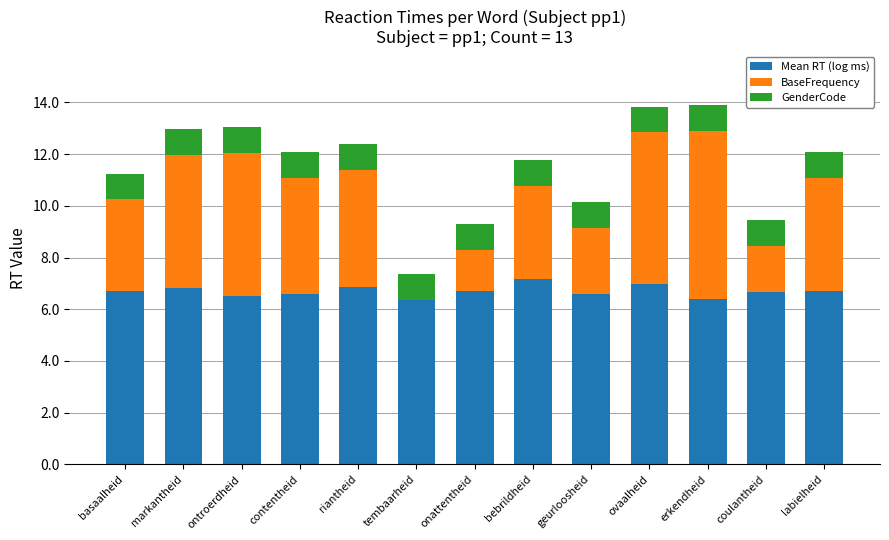

What is the maximum value for Mean RT (log ms)?

7.2